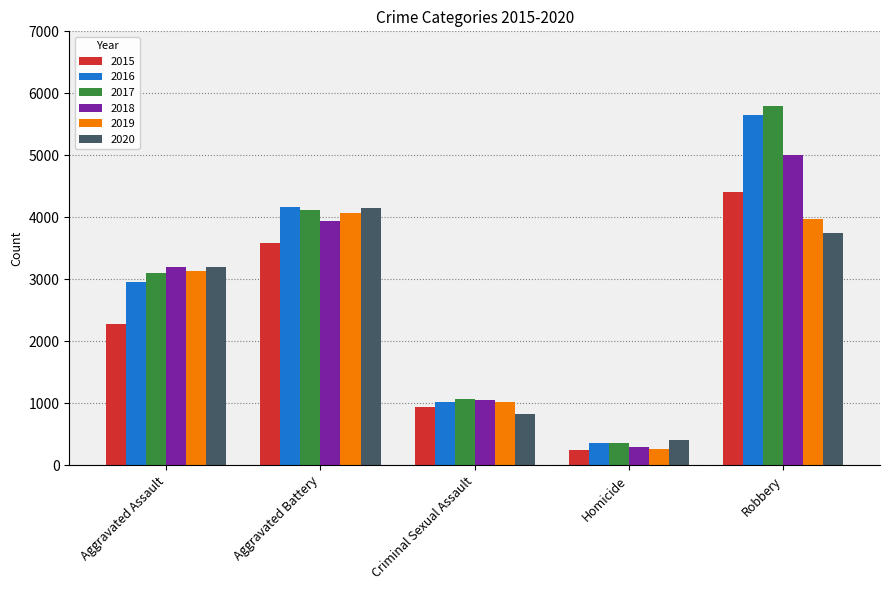

What are all the series names shown in the legend?

2015, 2016, 2017, 2018, 2019, 2020